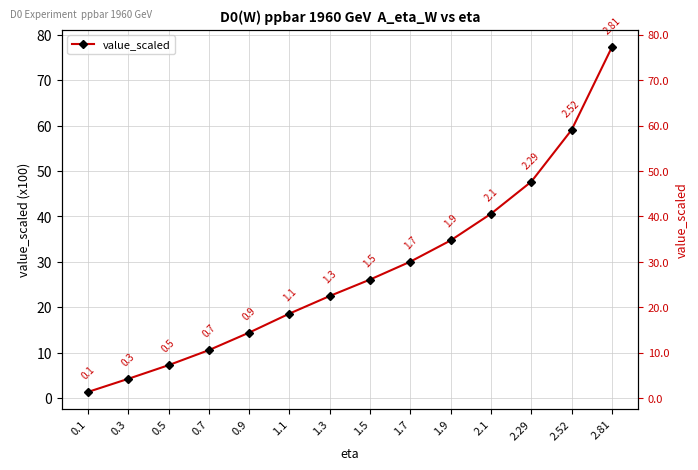

What is the value of the 9th point from the left?

30.1